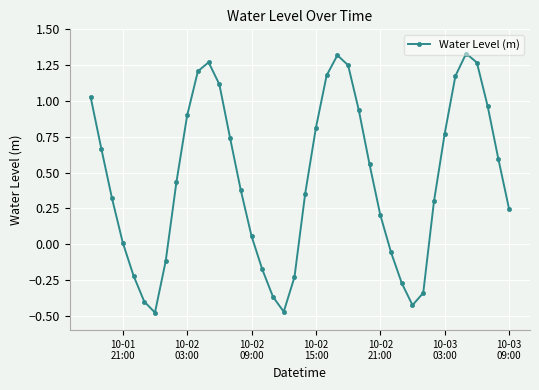

What is the difference between the maximum and minimum values?

1.8